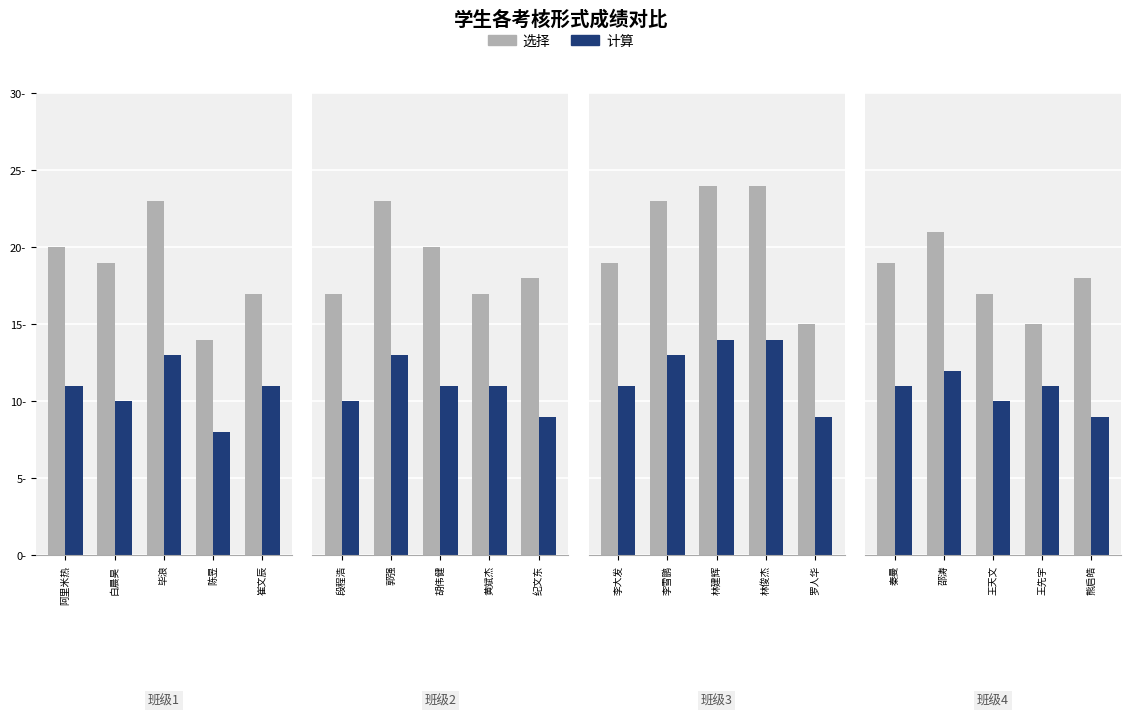

List the series in order of their peak value, highest first.

选择, 计算